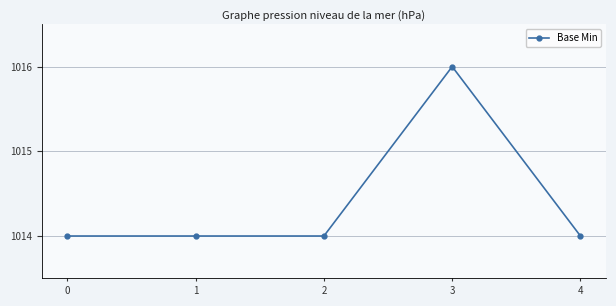

The value at 1 is 221. True or false?

False